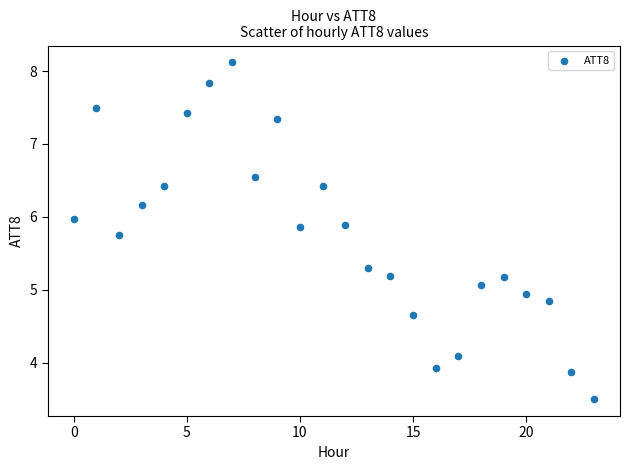

What is the range of Y values (max minus min)?

4.6